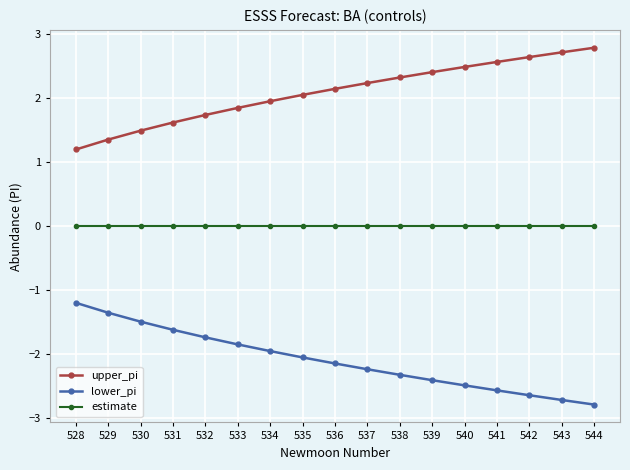

What is the value of the lower_pi point at the 6th from the left?

-1.8